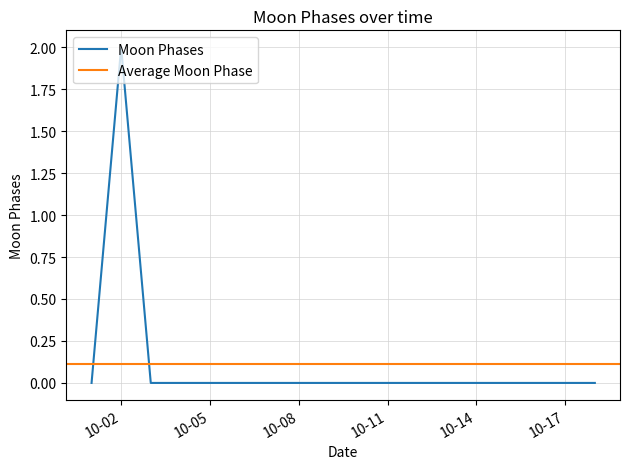

How many categories are shown in the chart?

18